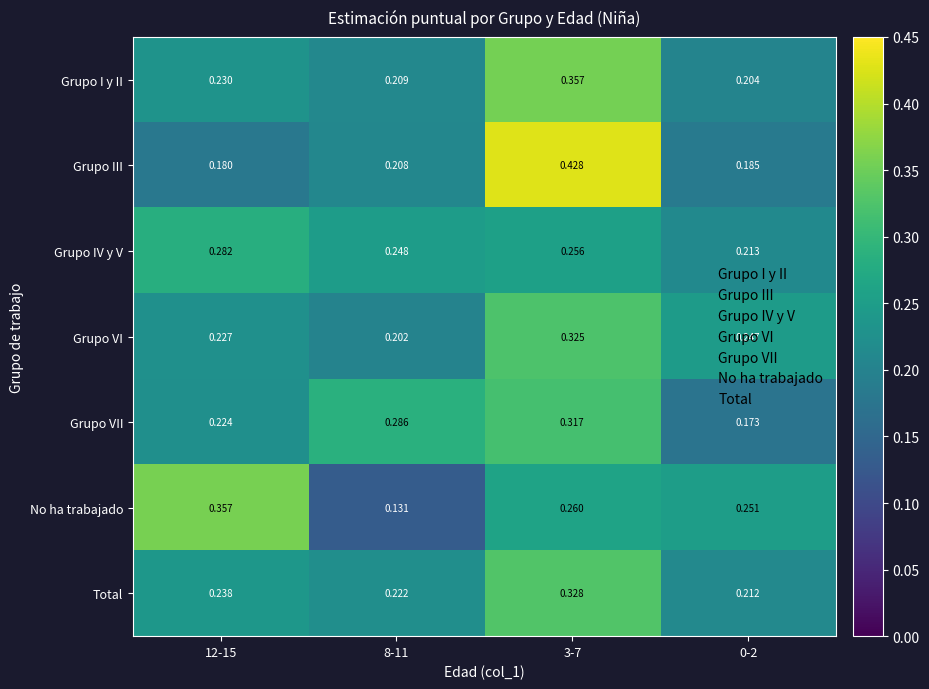

At 12-15, list the series in order from largest to smallest.

No ha trabajado, Grupo IV y V, Total, Grupo I y II, Grupo VI, Grupo VII, Grupo III